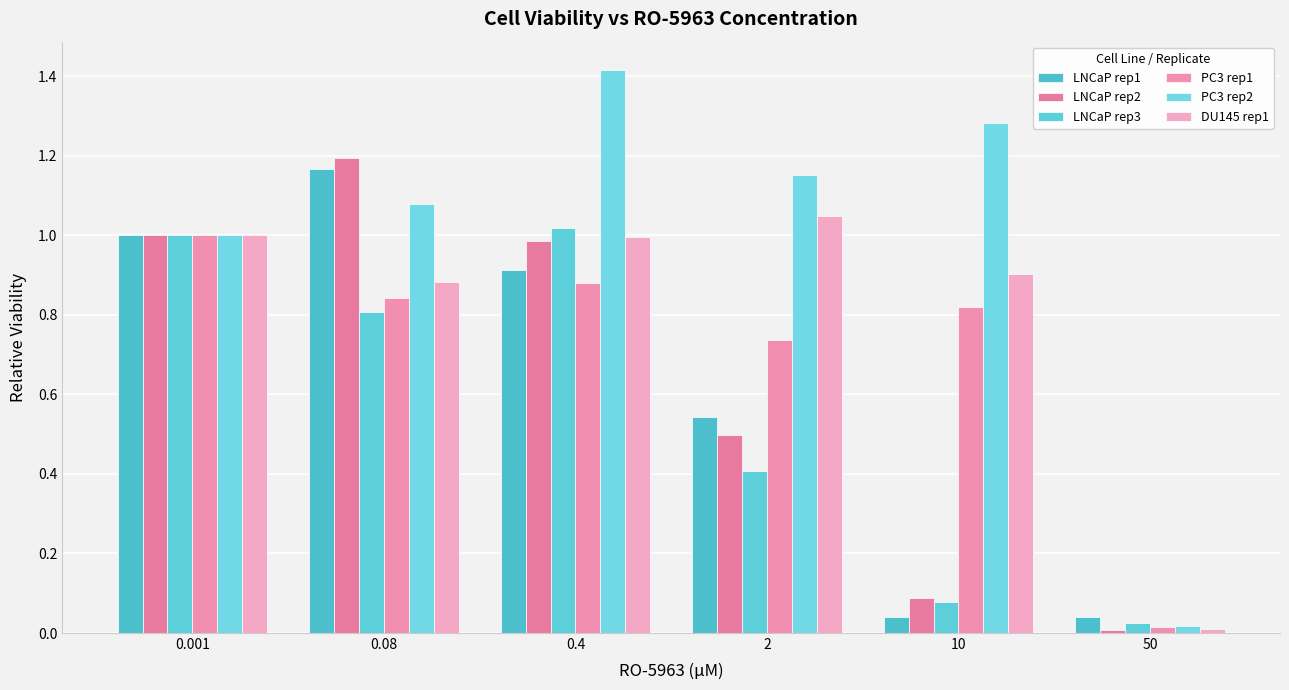

True or false: LNCaP rep3 has a value of 1.0 at 0.4.

True